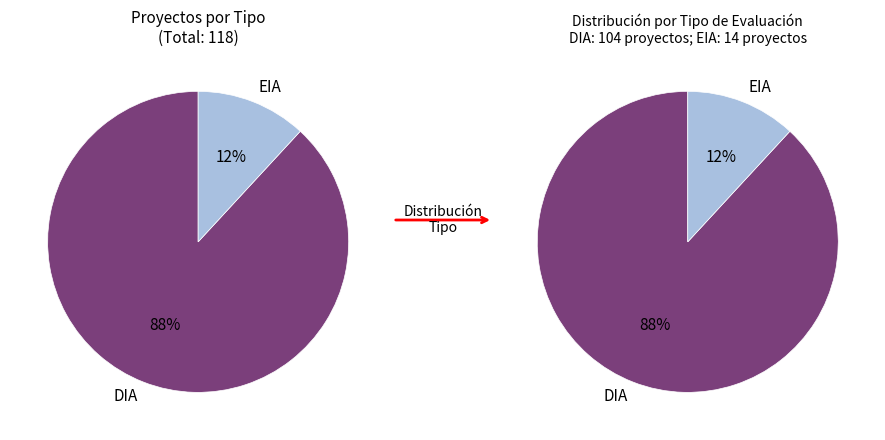

What is the largest slice in the pie chart?

DIA